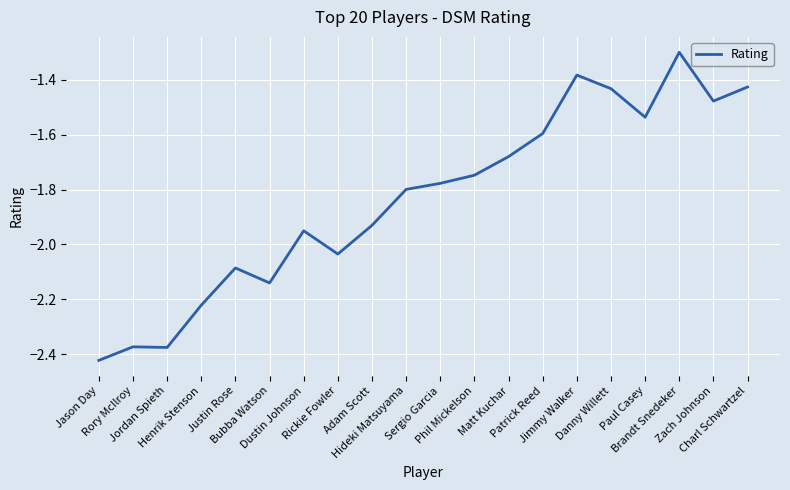

Does the chart display data point markers on the line(s)?

No